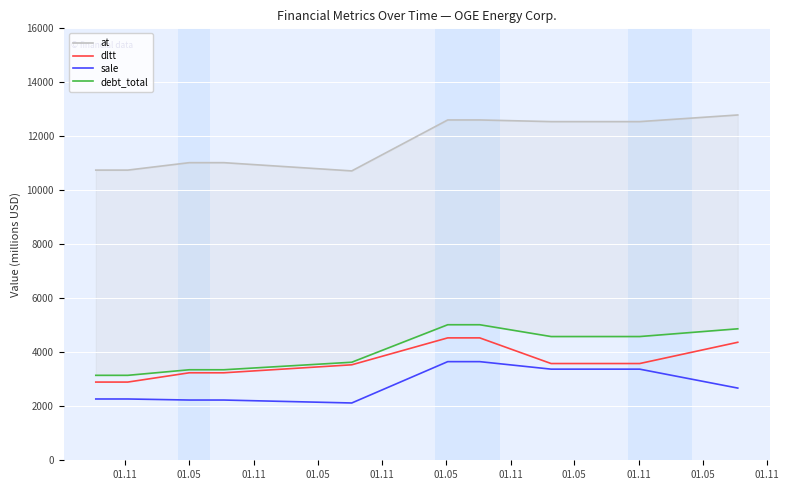

What is the maximum value shown in the chart?

12790.7